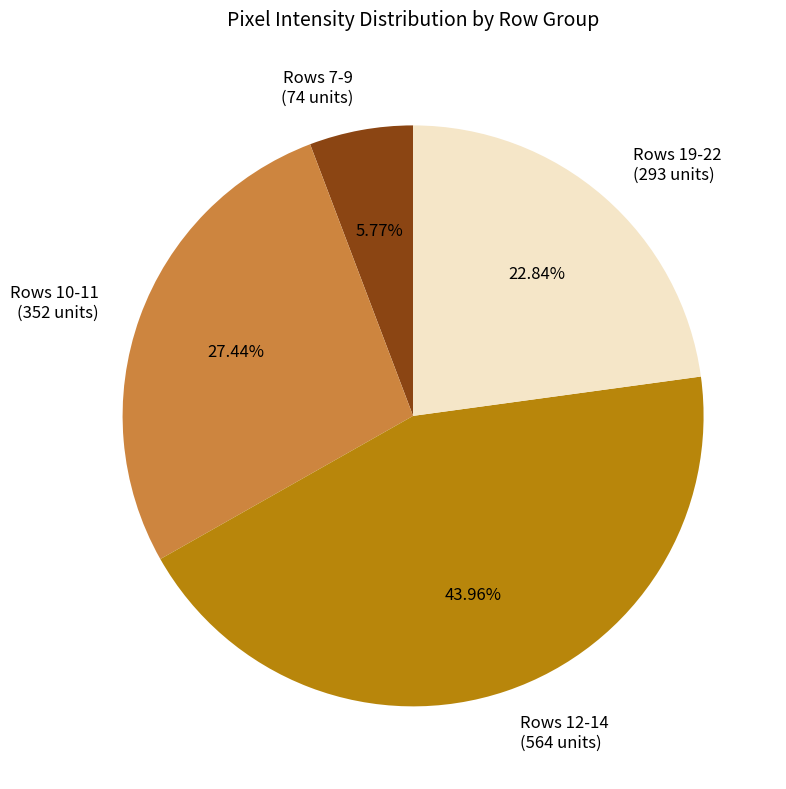

Which slice is the largest?

Rows 12-14 (564 units)